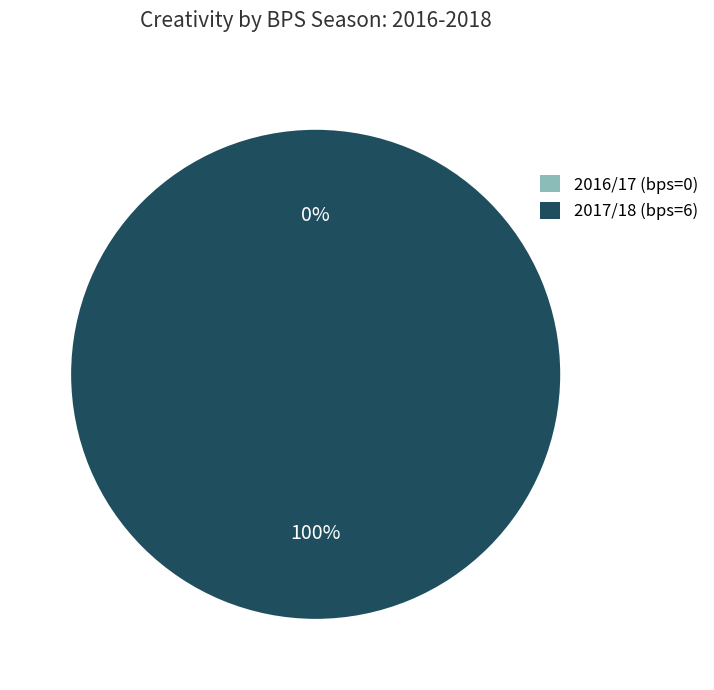

Is there a majority slice in this chart?

Yes